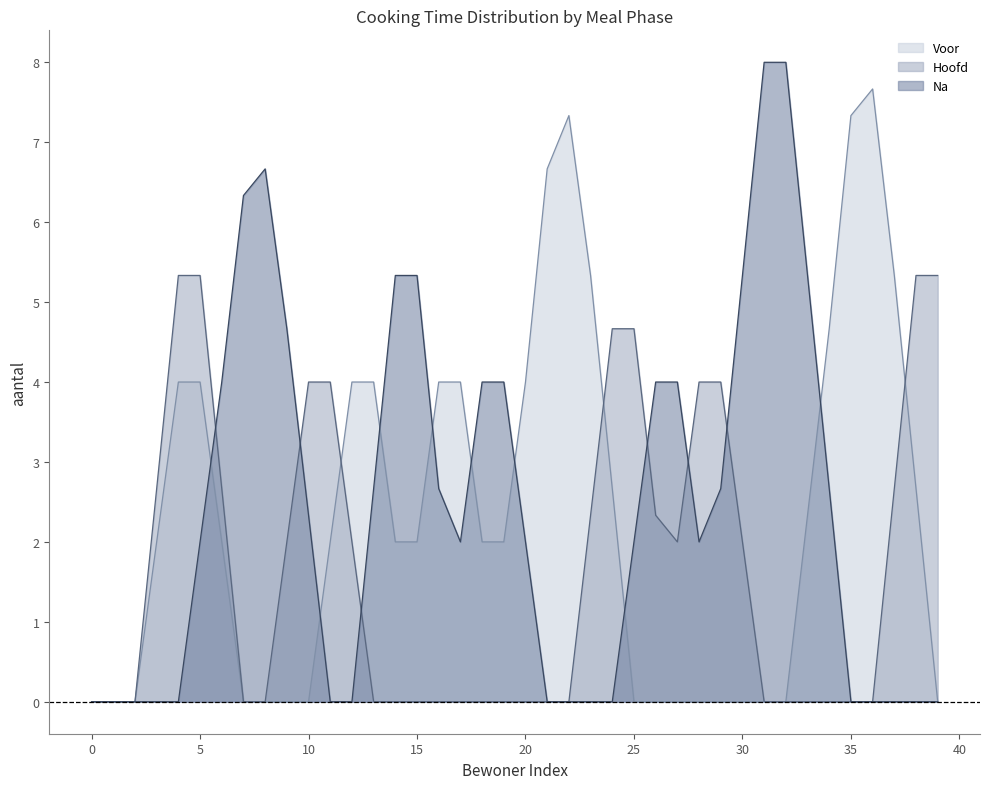

Between 12 and 28, which series saw the biggest shift?

Voor